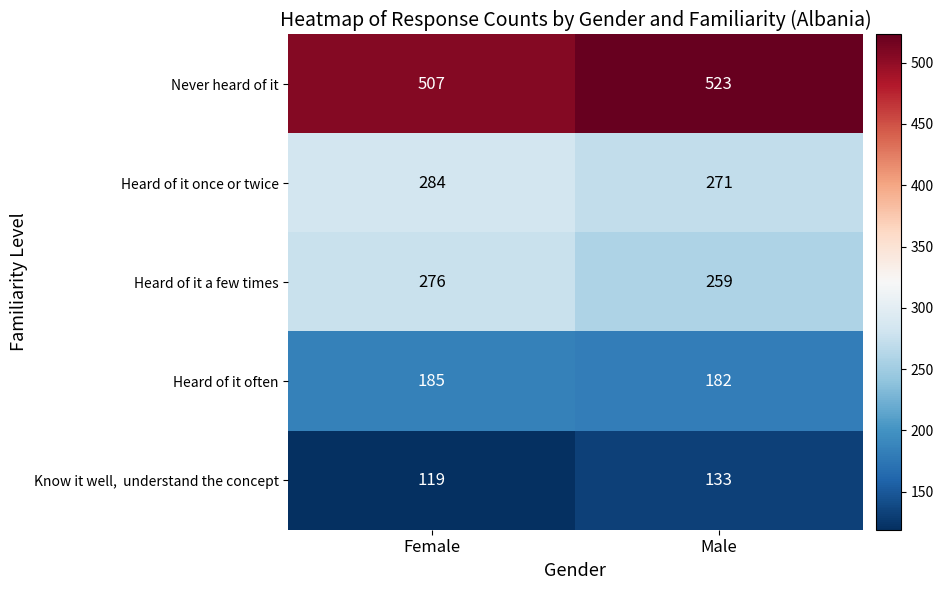

Which label corresponds to the largest value in the chart?

Male